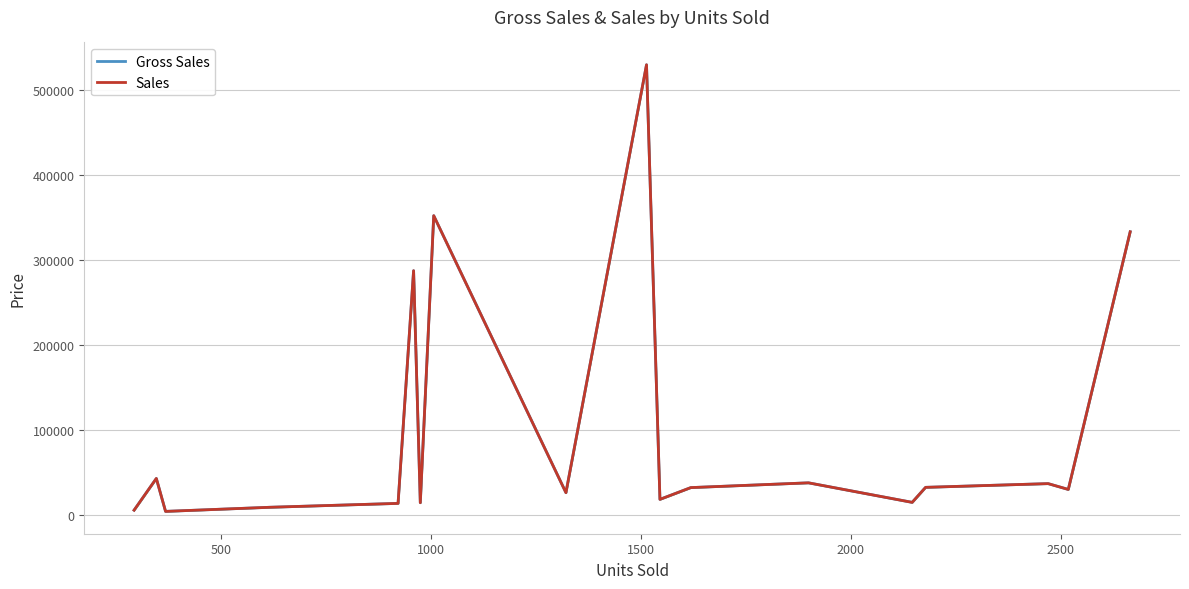

Is the value of Gross Sales at 0 greater than the value of Sales at 0?

No